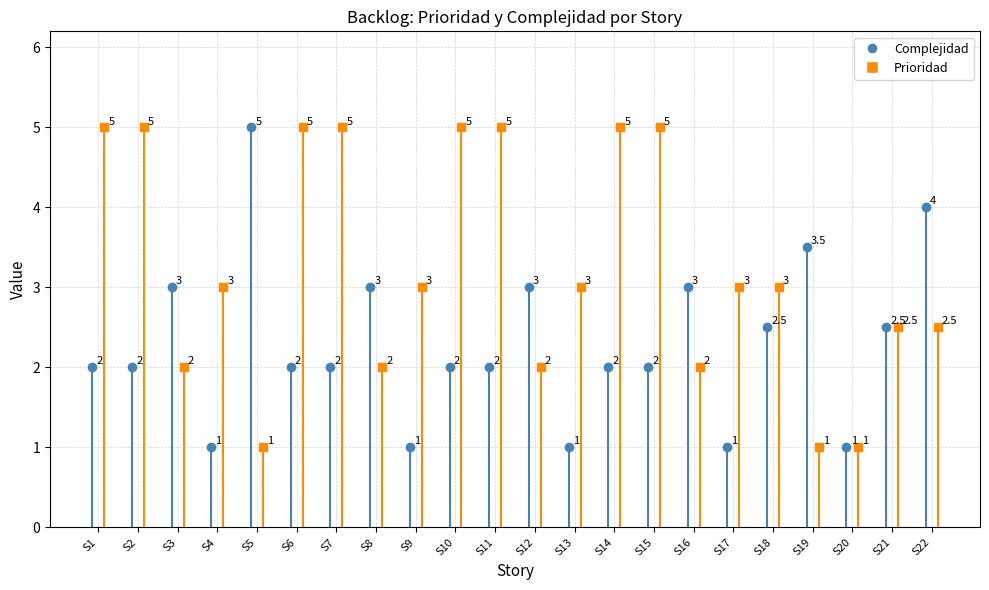

Which label corresponds to the largest value in the chart?

S5